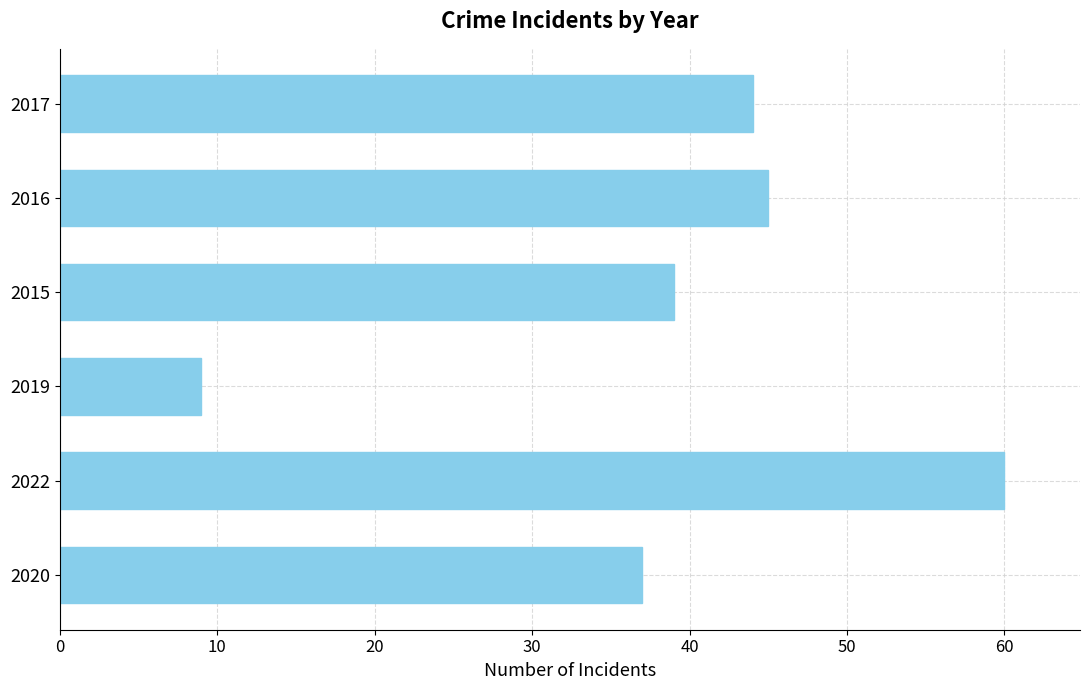

True or false: the data shows 37 at 2020.

True